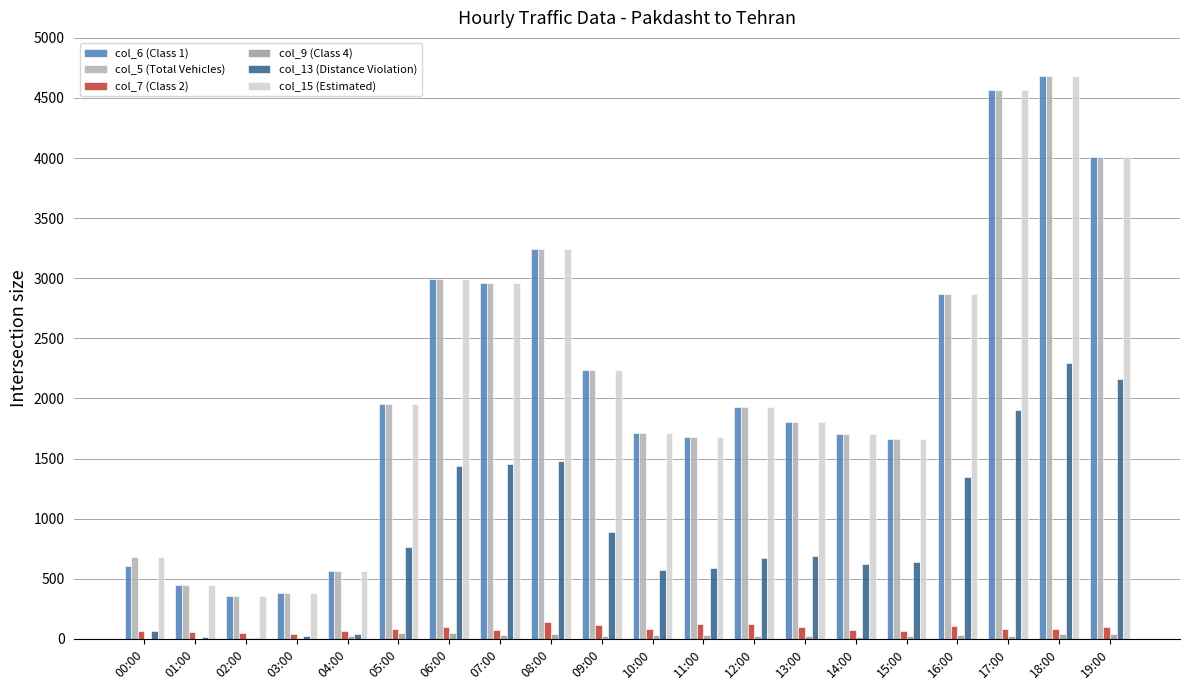

At which category is the sum across all series the highest?

18:00